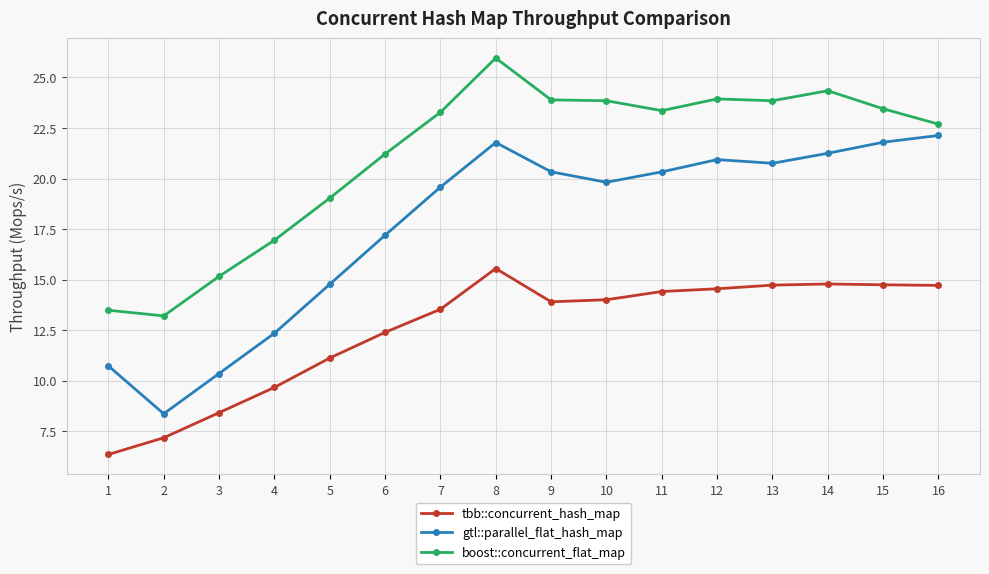

Which label corresponds to the smallest value in the chart?

1